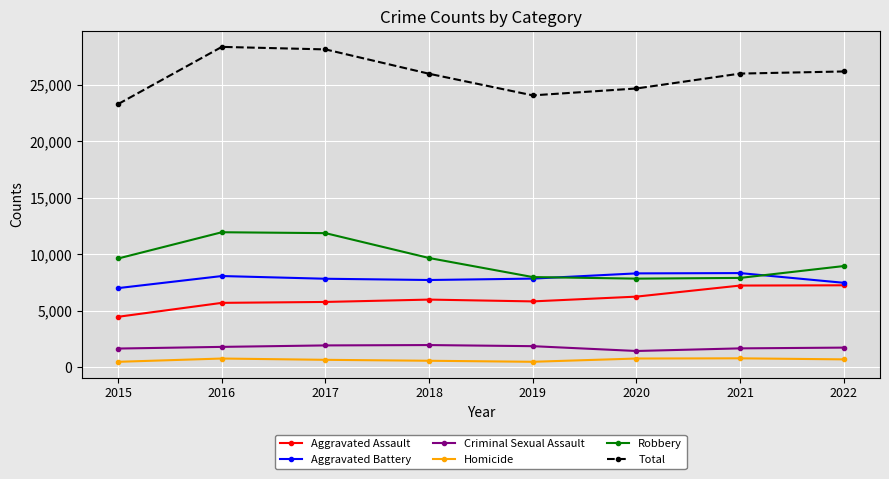

What is the difference between the Aggravated Battery values at 2022 and 2020?

833